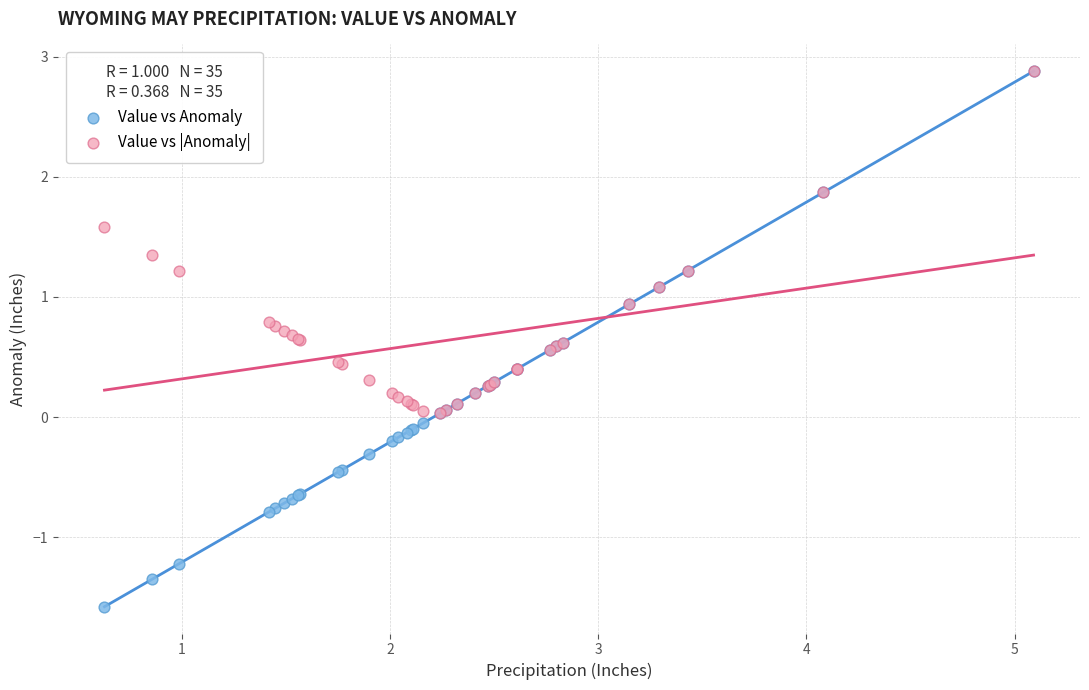

What are all the series names shown in the legend?

Value vs Anomaly, Value vs |Anomaly|